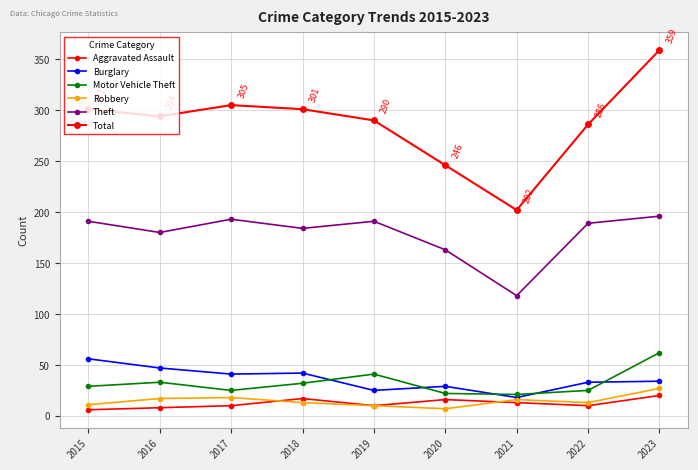

Where does the Motor Vehicle Theft series first go above 29?

2016